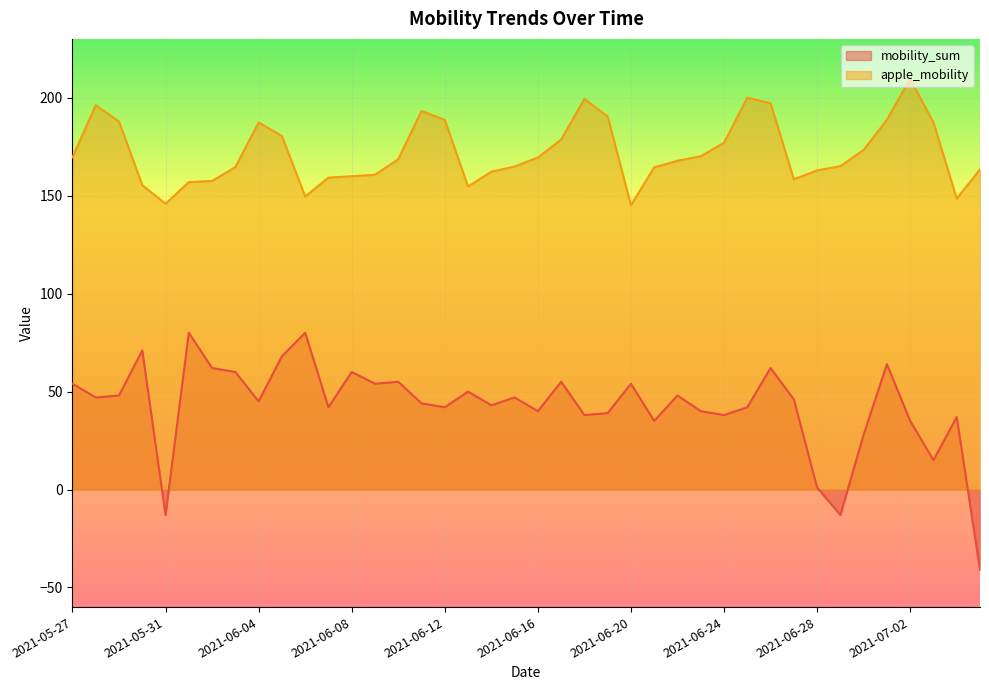

Between 2021-07-02 and 2021-06-16, which is larger?

2021-06-16